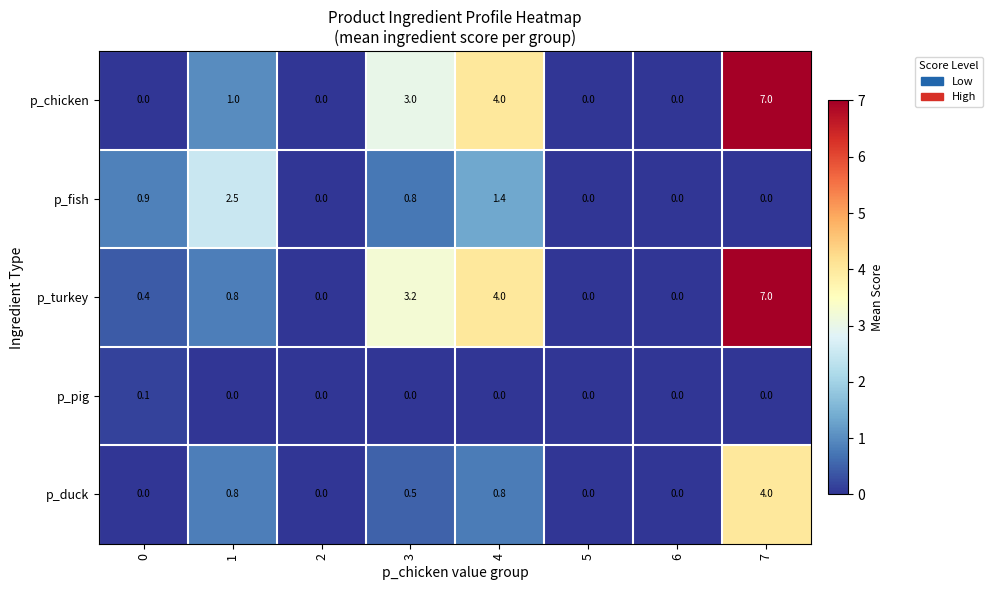

What is the difference between the maximum and second lowest values in the p_chicken series?

7.0